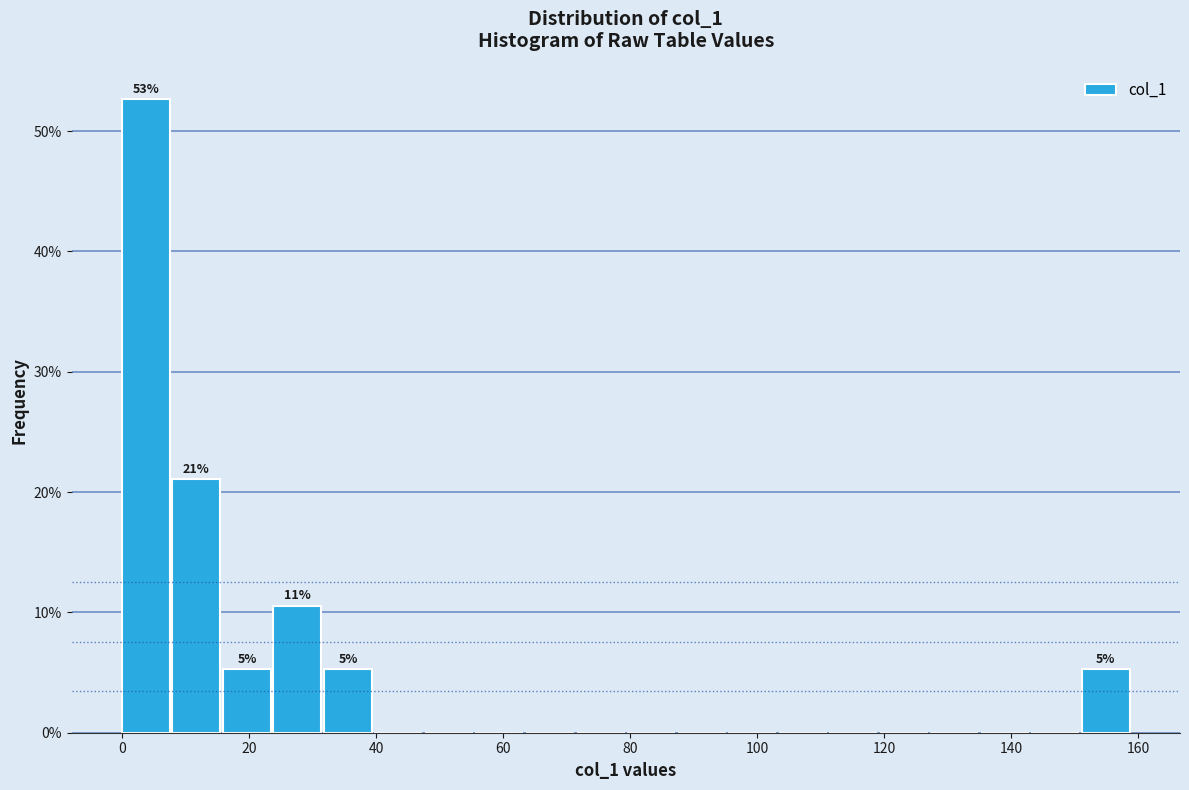

Read against the x-axis, roughly where is the centre of the tallest bar?

4